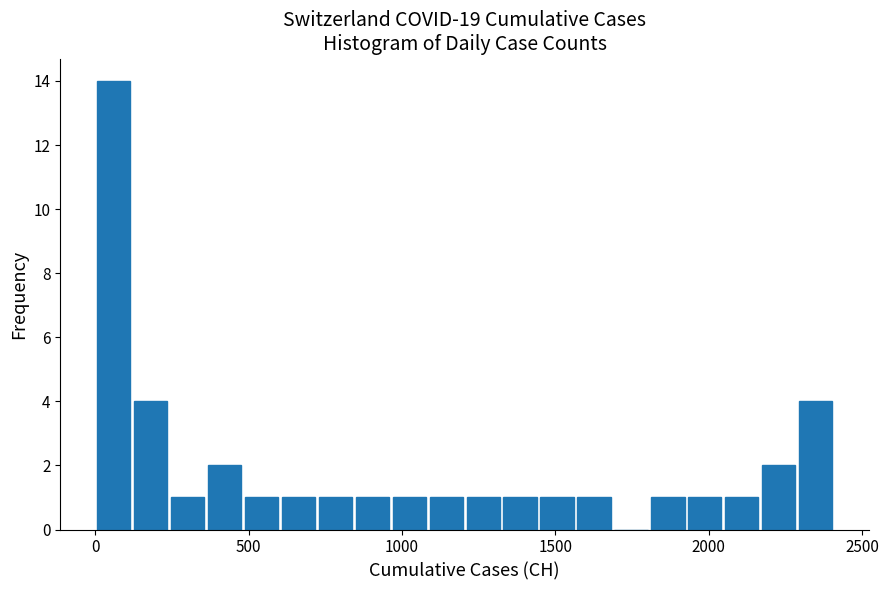

Read against the x-axis, roughly where is the centre of the tallest bar?

50